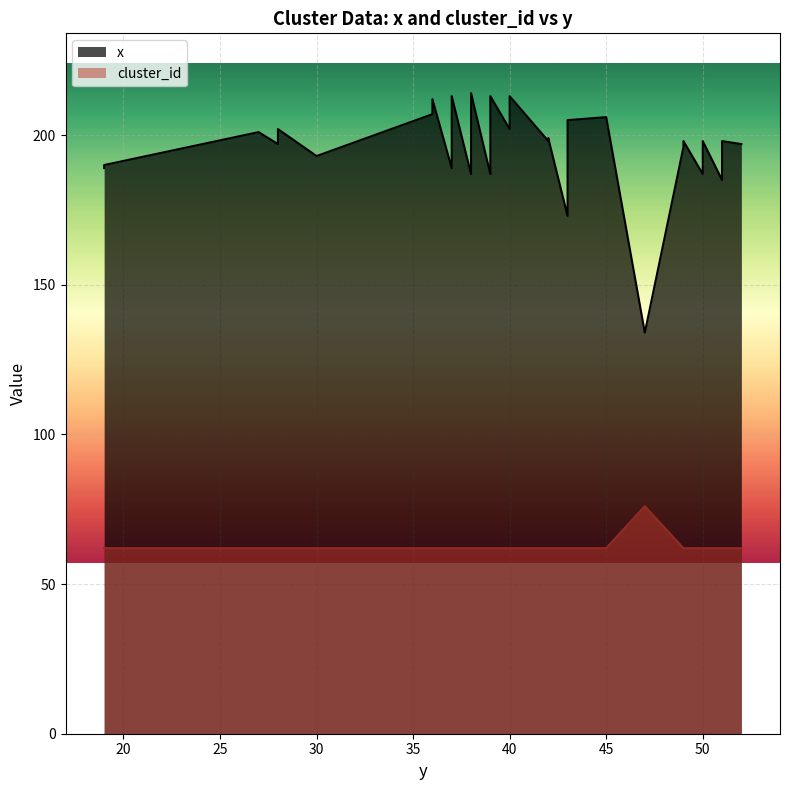

Rank the series at 28 from highest to lowest value.

x, cluster_id